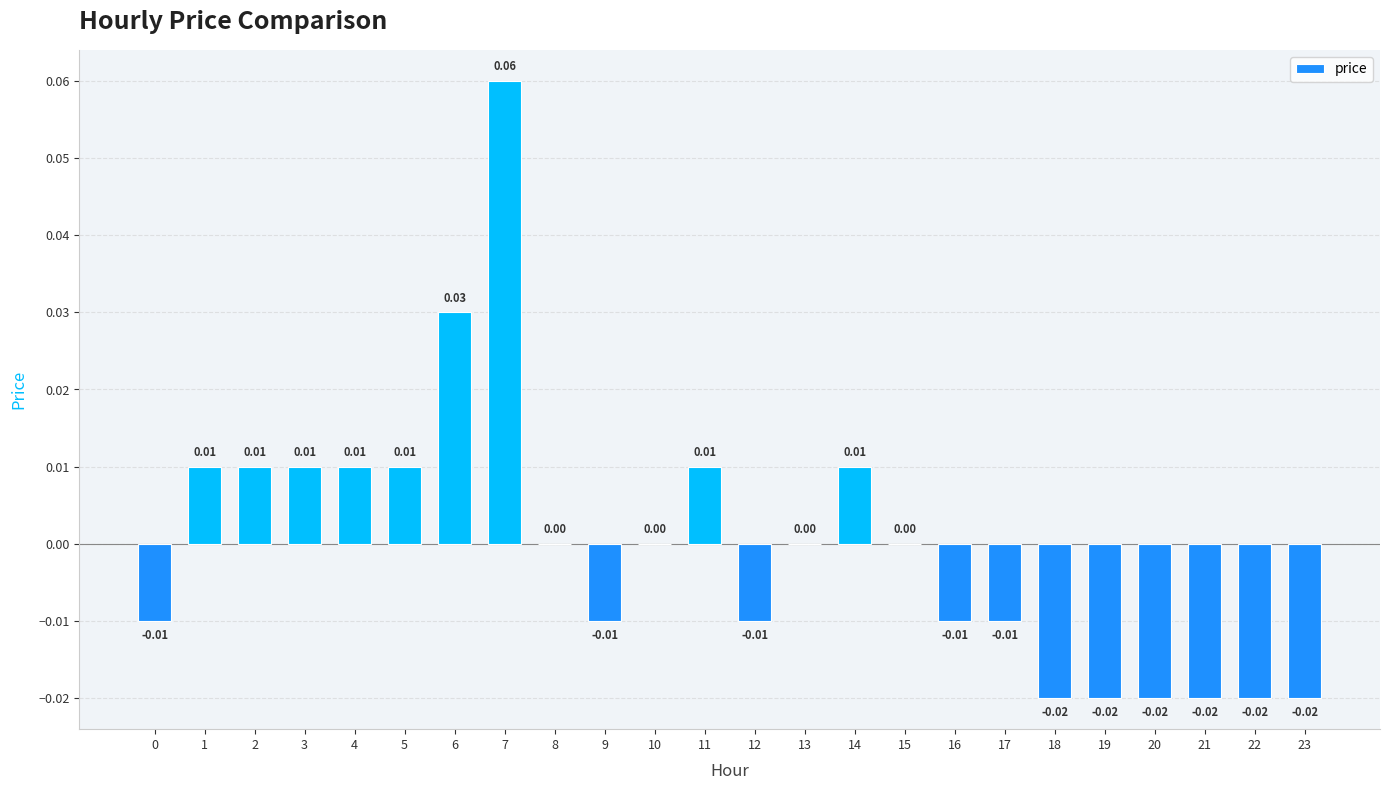

Rank the categories by value from highest to lowest.

7, 6, 1, 2, 3, 4, 5, 11, 14, 8, 10, 13, 15, 0, 9, 12, 16, 17, 18, 19, 20, 21, 22, 23